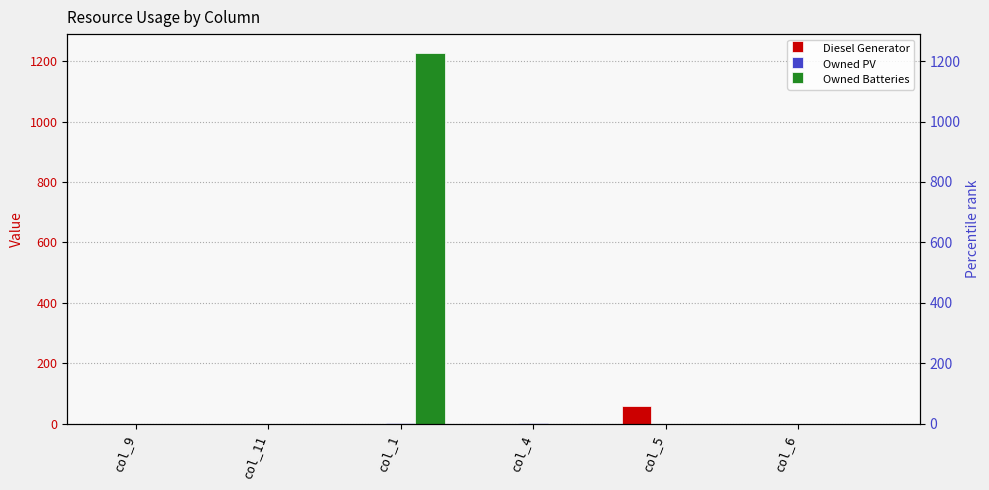

How many data points in Diesel Generator are above 0?

1